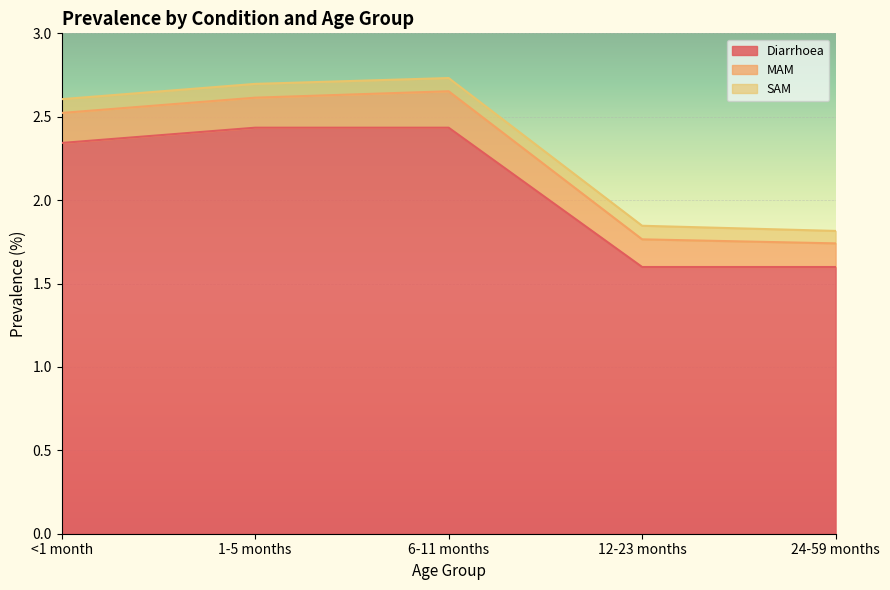

The Diarrhoea series shows 4.1 at 6-11 months. True or false?

False